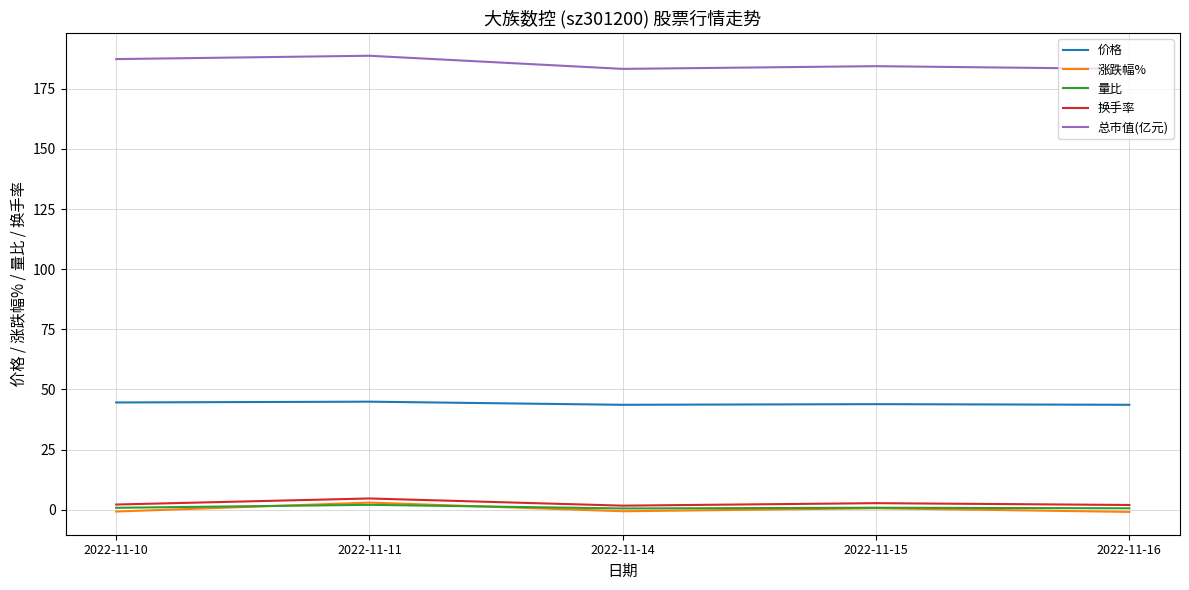

What is the greatest value displayed?

188.7